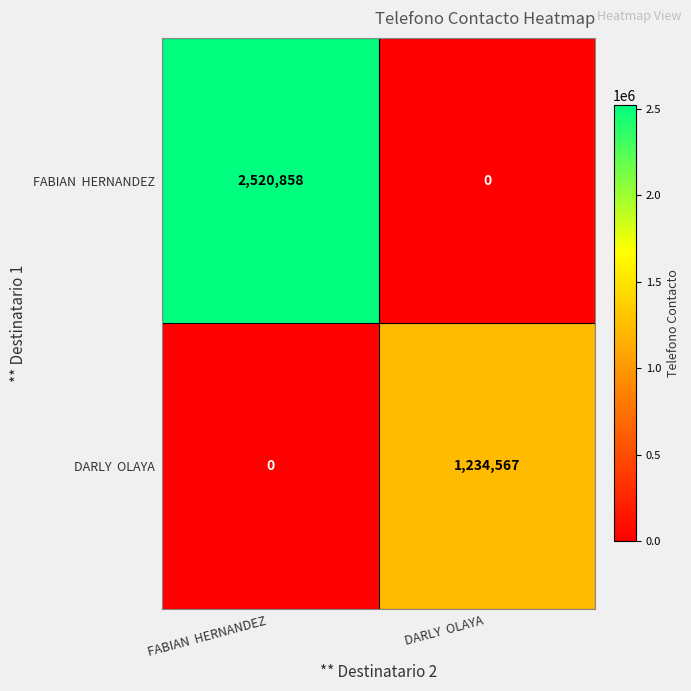

What is the maximum value shown in the chart?

2520858